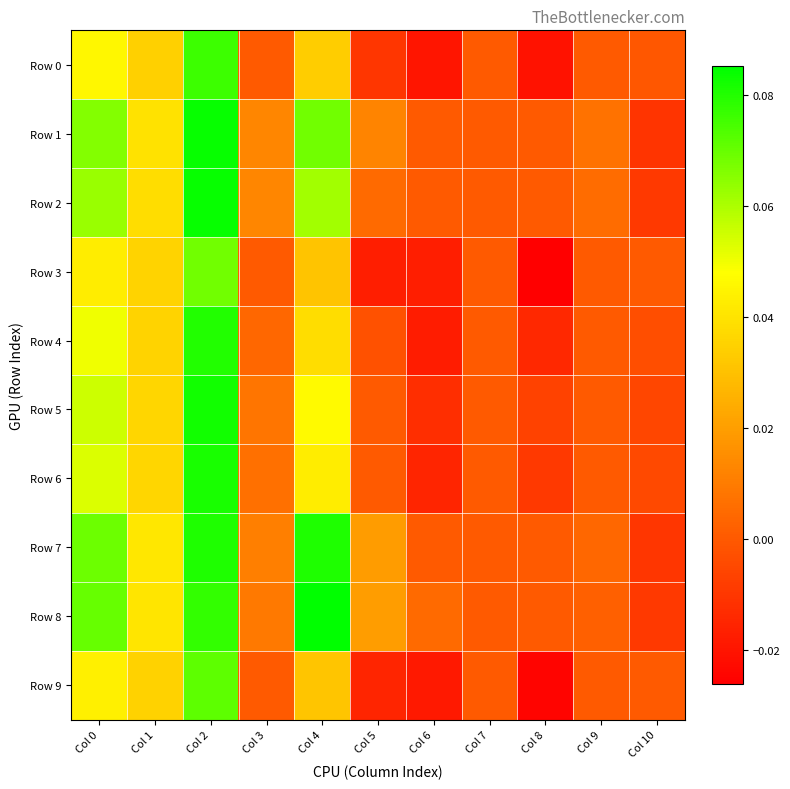

At Col 4, list the series in order from largest to smallest.

Row 8, Row 7, Row 1, Row 2, Row 5, Row 6, Row 4, Row 0, Row 9, Row 3